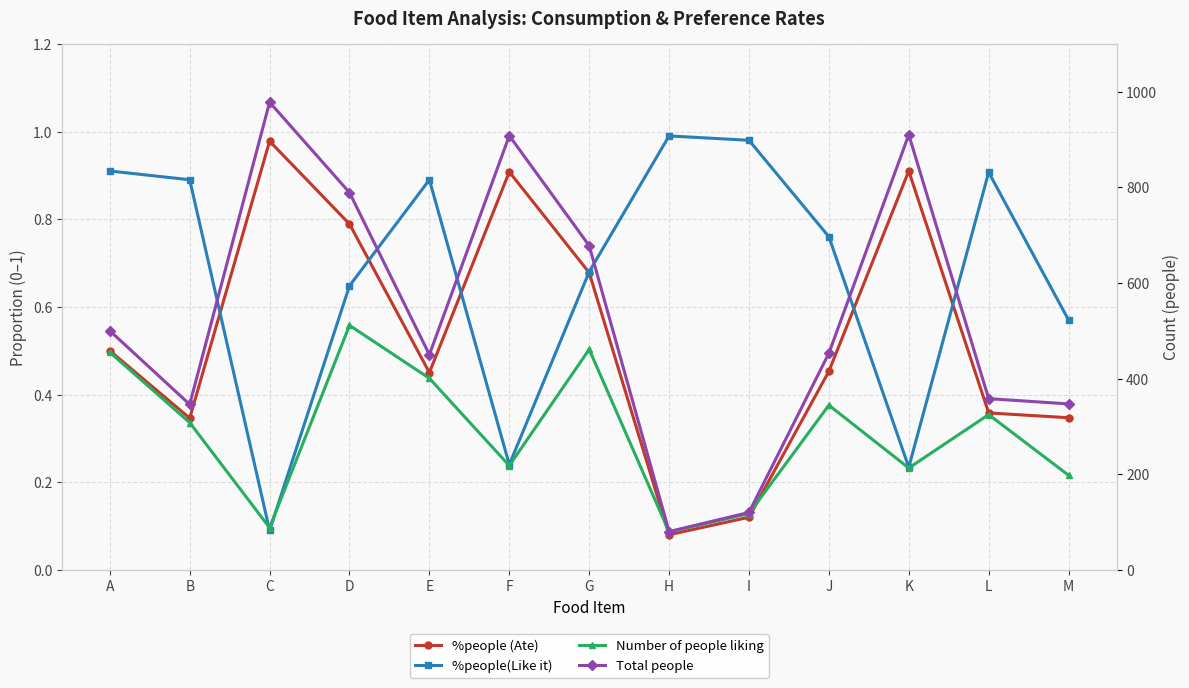

What is the difference between the second highest and second lowest values in the Number of people liking series?

373.0